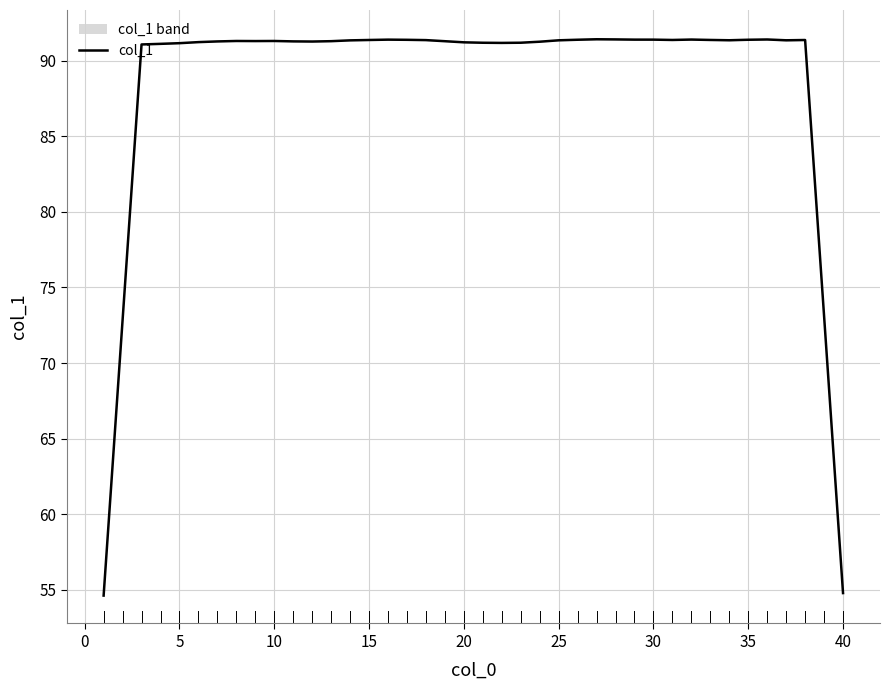

Is it true that col_1 equals 142.7 at 5?

False